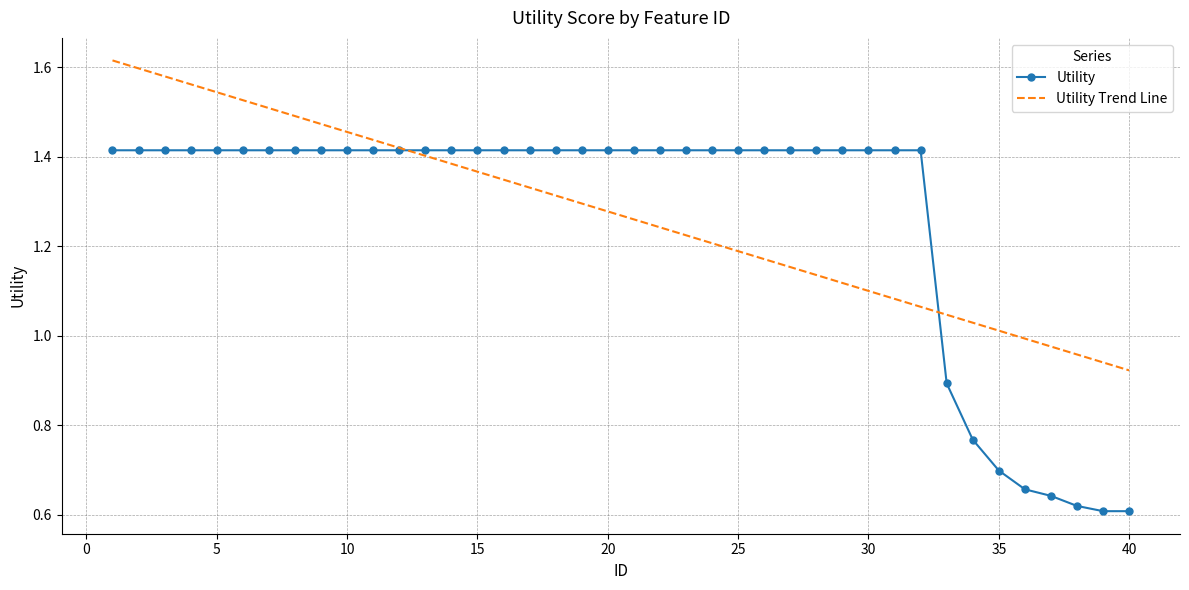

What is the minimum value shown in the chart?

0.6